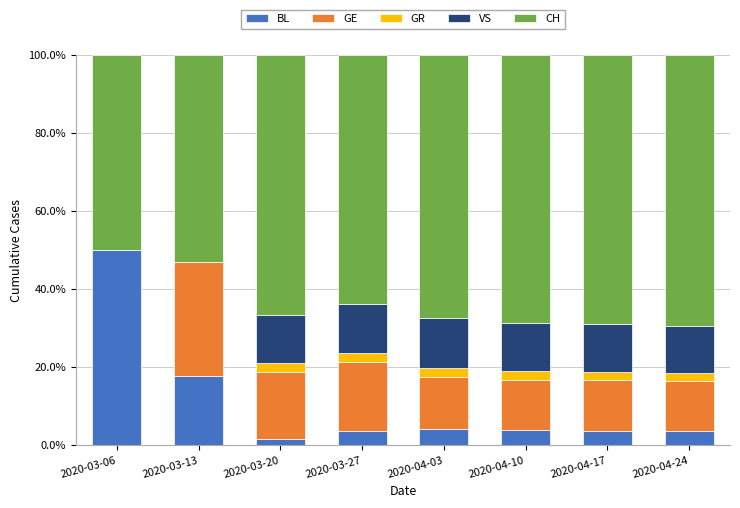

What is the total value across all series at 2020-04-24?

100.0